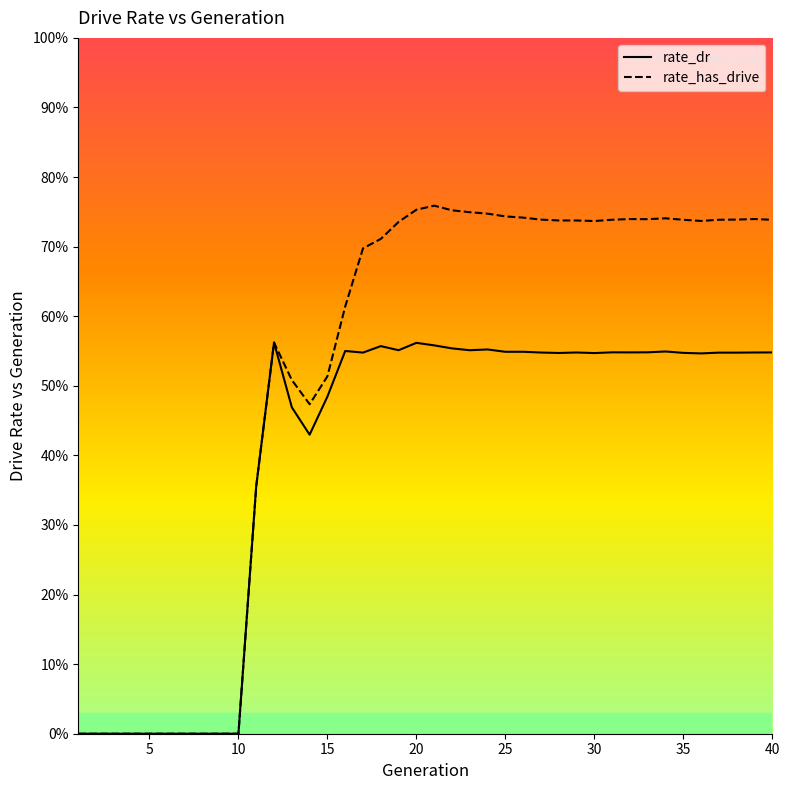

What is the spread (max minus min) of values at 35?

0.2